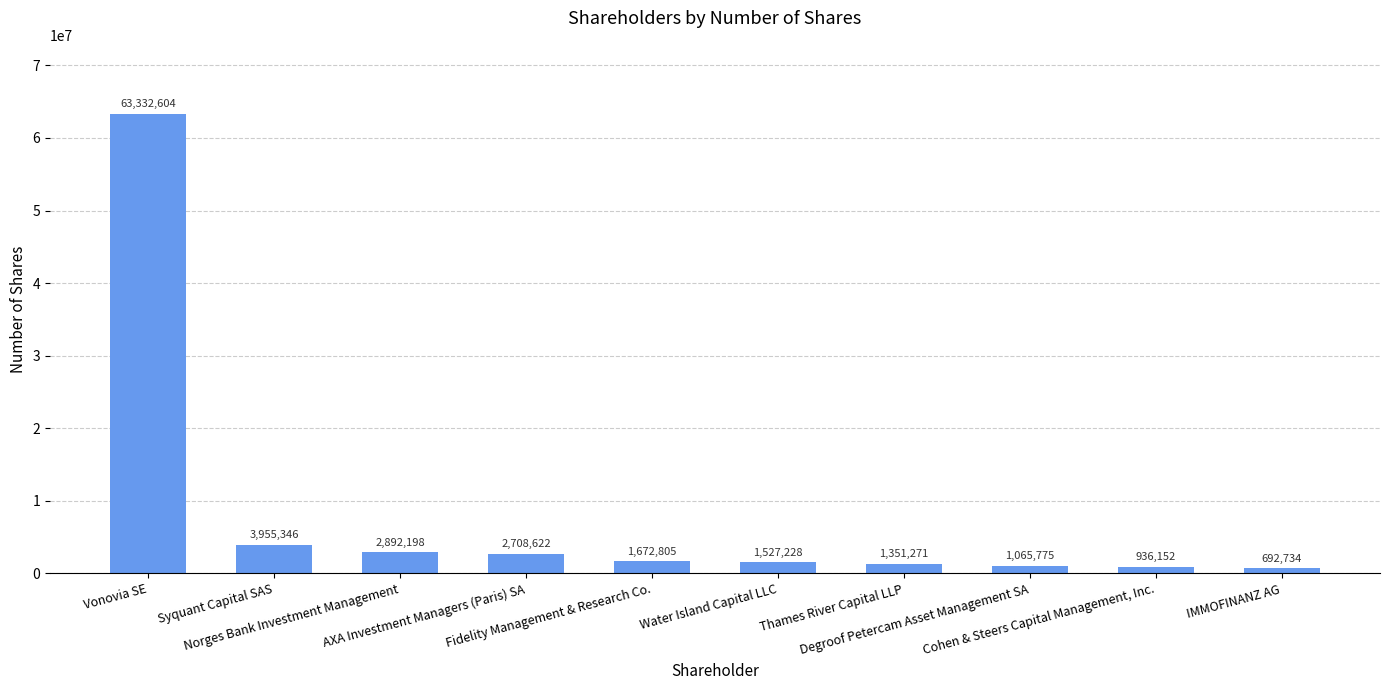

Rank the categories by value from highest to lowest.

Vonovia SE, Syquant Capital SAS, Norges Bank Investment Management, AXA Investment Managers (Paris) SA, Fidelity Management & Research Co., Water Island Capital LLC, Thames River Capital LLP, Degroof Petercam Asset Management SA, Cohen & Steers Capital Management, Inc., IMMOFINANZ AG